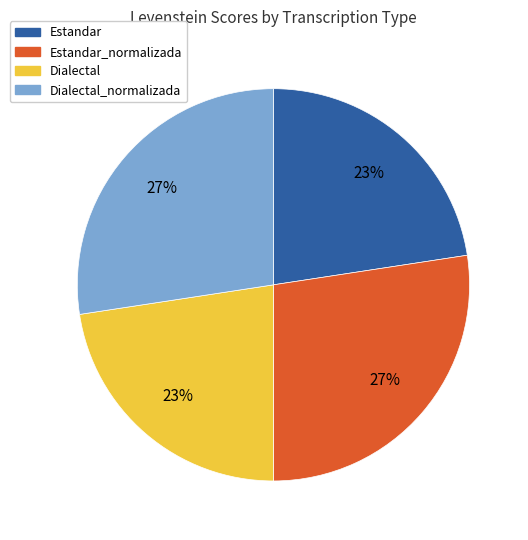

To the nearest percent, what is the average slice percentage?

25%